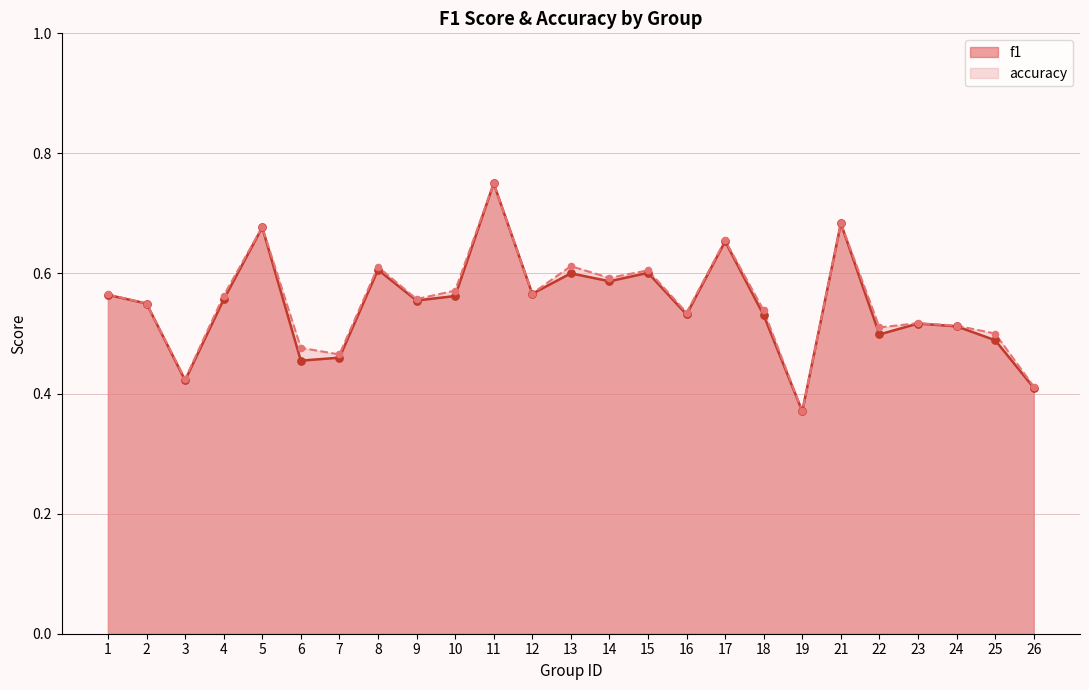

Is the value of accuracy at 24 greater than the value of f1 at 2?

No